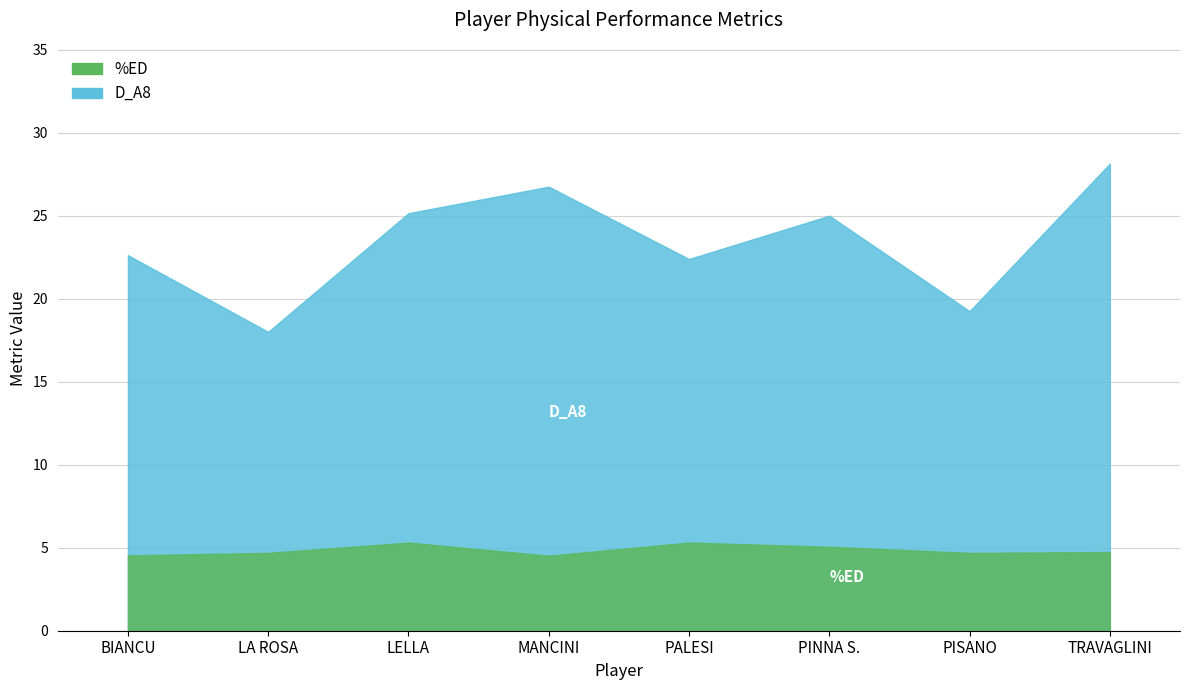

What is the spread (max minus min) of values at LELLA?

19.9